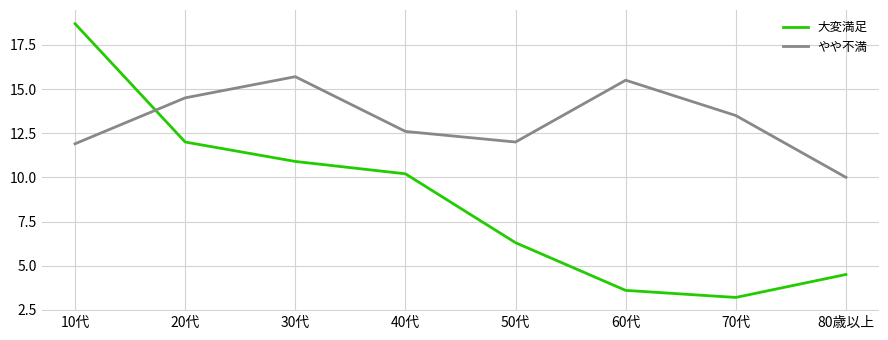

Which series changed the most between 70代 and 80歳以上?

やや不満